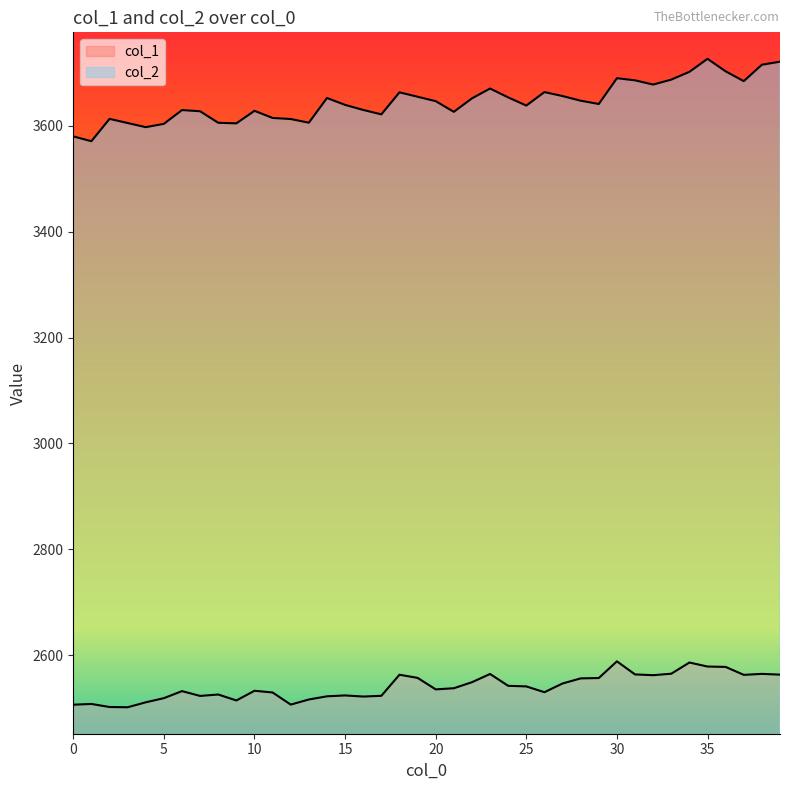

How many interior local peaks does the col_2 series have?

9